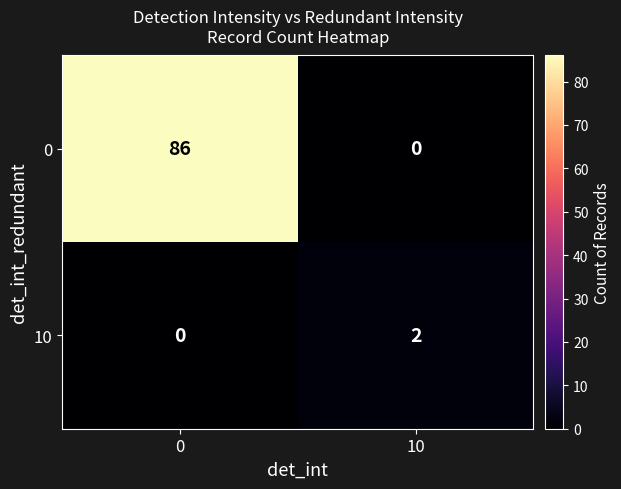

What is the spread (max minus min) of values at 10?

2